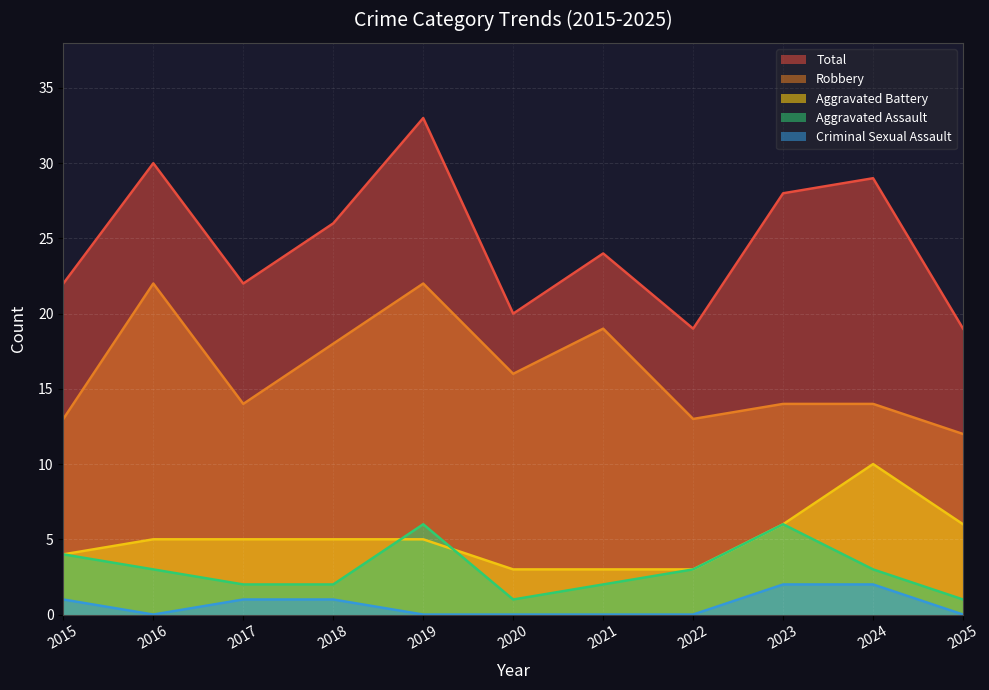

Reading left to right, list all the values displayed in this chart.

Aggravated Assault: 2015=4	2016=3	2017=2	2018=2	2019=6	2020=1	2021=2	2022=3	2023=6	2024=3	2025=1
Aggravated Battery: 2015=4	2016=5	2017=5	2018=5	2019=5	2020=3	2021=3	2022=3	2023=6	2024=10	2025=6
Criminal Sexual Assault: 2015=1	2016=0	2017=1	2018=1	2019=0	2020=0	2021=0	2022=0	2023=2	2024=2	2025=0
Robbery: 2015=13	2016=22	2017=14	2018=18	2019=22	2020=16	2021=19	2022=13	2023=14	2024=14	2025=12
Total: 2015=22	2016=30	2017=22	2018=26	2019=33	2020=20	2021=24	2022=19	2023=28	2024=29	2025=19